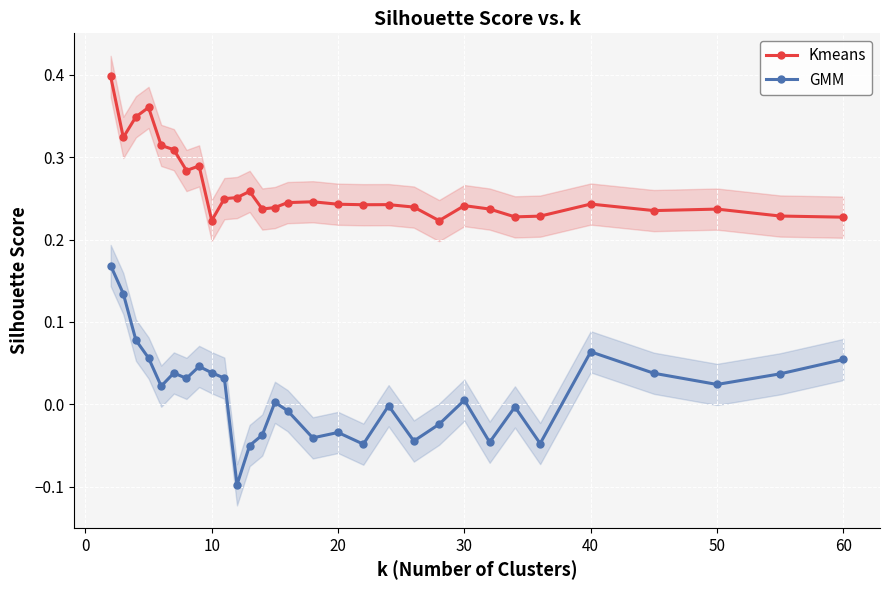

List the series in order of their overall mean, lowest first.

GMM, Kmeans